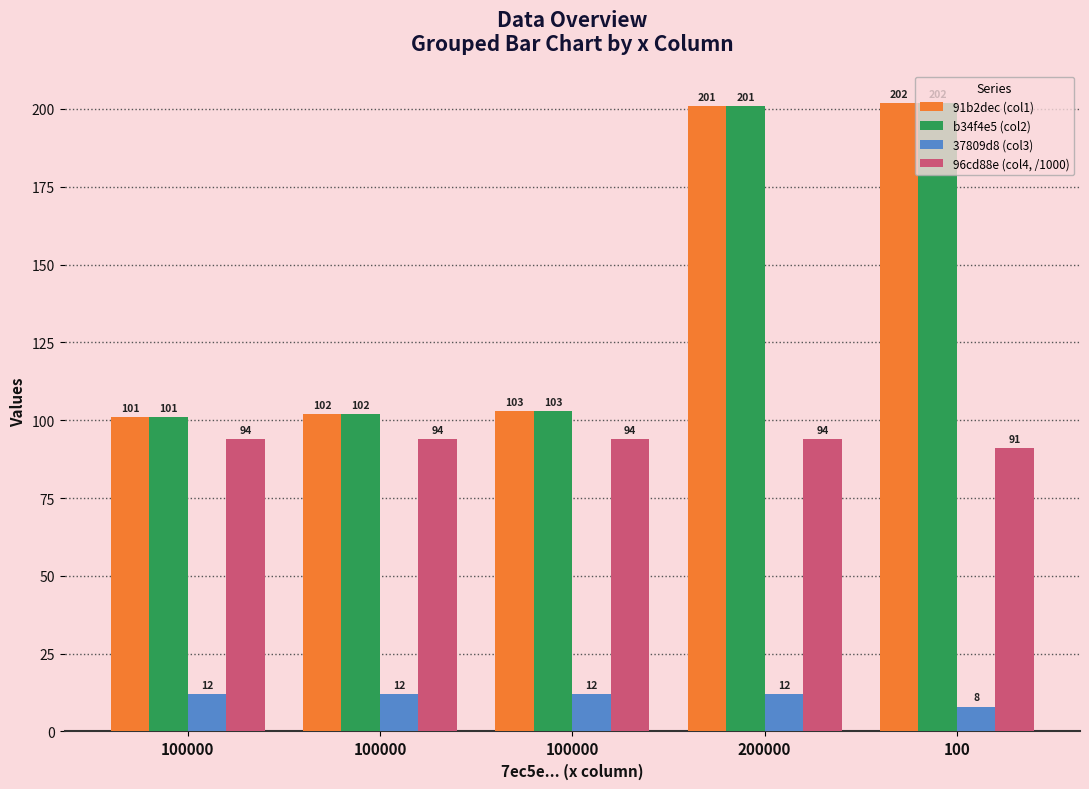

Reading left to right, what are all the values shown in this chart?

91b2dec (col1): 100000=101.0	100000=102.0	100000=103.0	200000=201.0	100=202.0
b34f4e5 (col2): 100000=101.0	100000=102.0	100000=103.0	200000=201.0	100=202.0
37809d8 (col3): 100000=12.0	100000=12.0	100000=12.0	200000=12.0	100=8.0
96cd88e (col4, /1000): 100000=94.0	100000=94.0	100000=94.0	200000=94.0	100=91.0